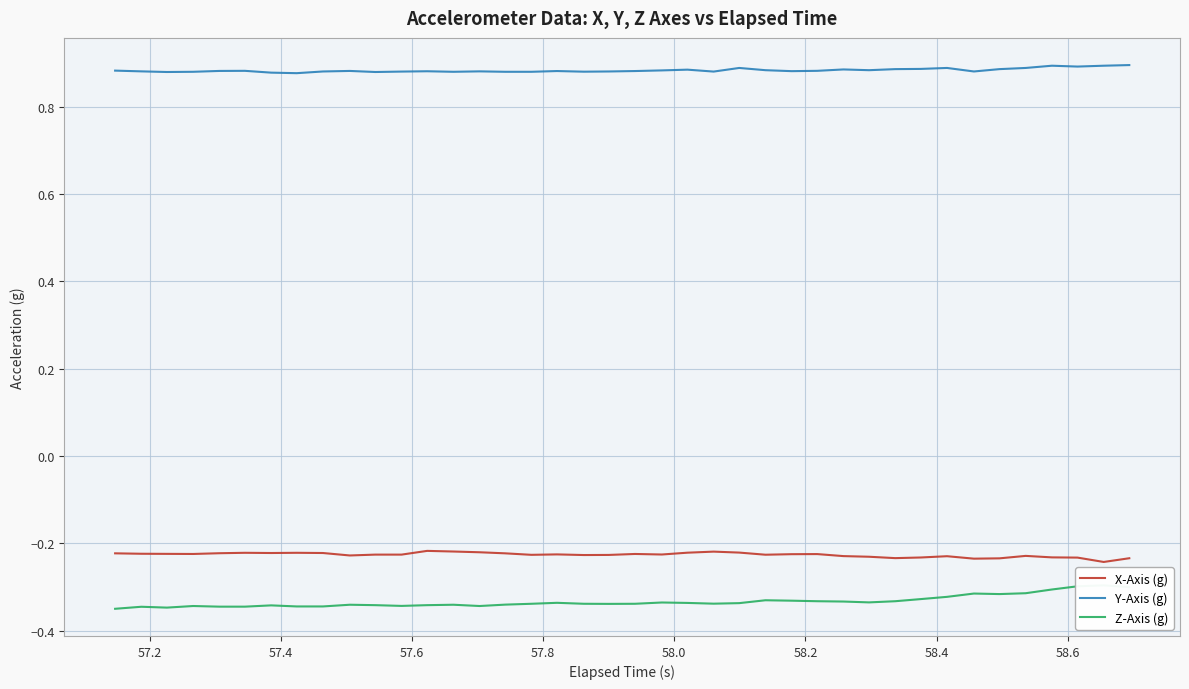

True or false: Y-Axis (g) and X-Axis (g) cross at least once.

False